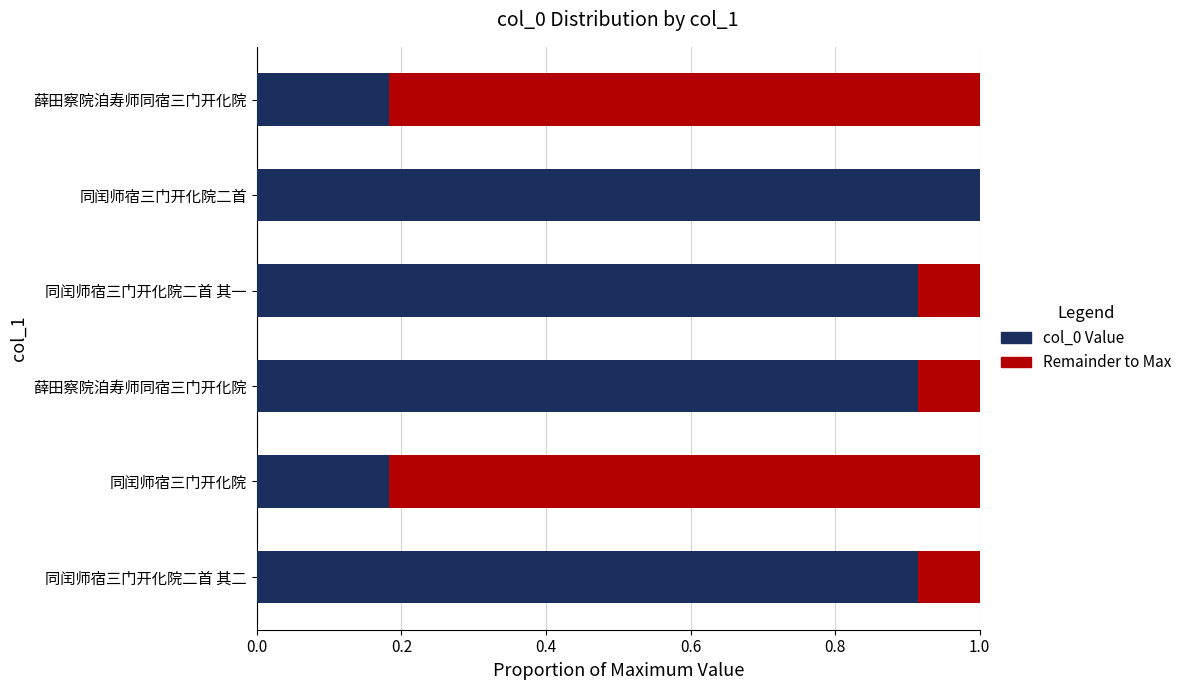

What are all the series names shown in the legend?

col_0 Value, Remainder to Max